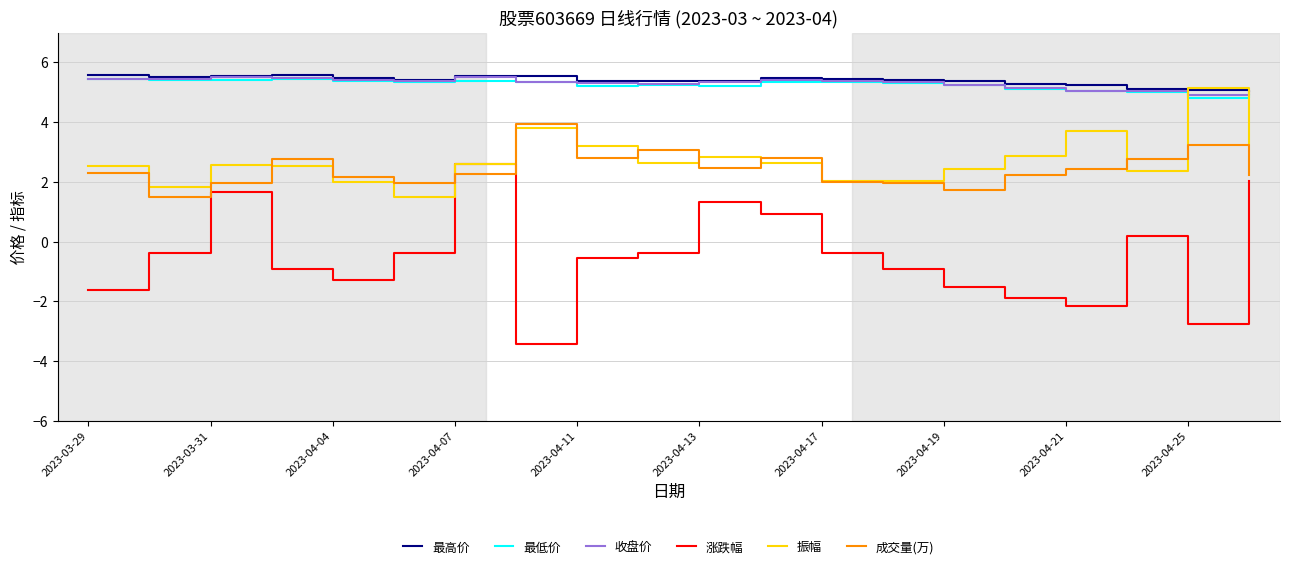

What is the minimum value for 成交量(万)?

1.5